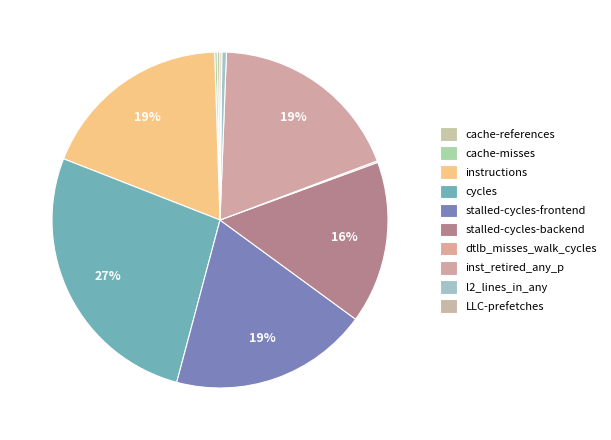

How many segments does this pie chart have?

10